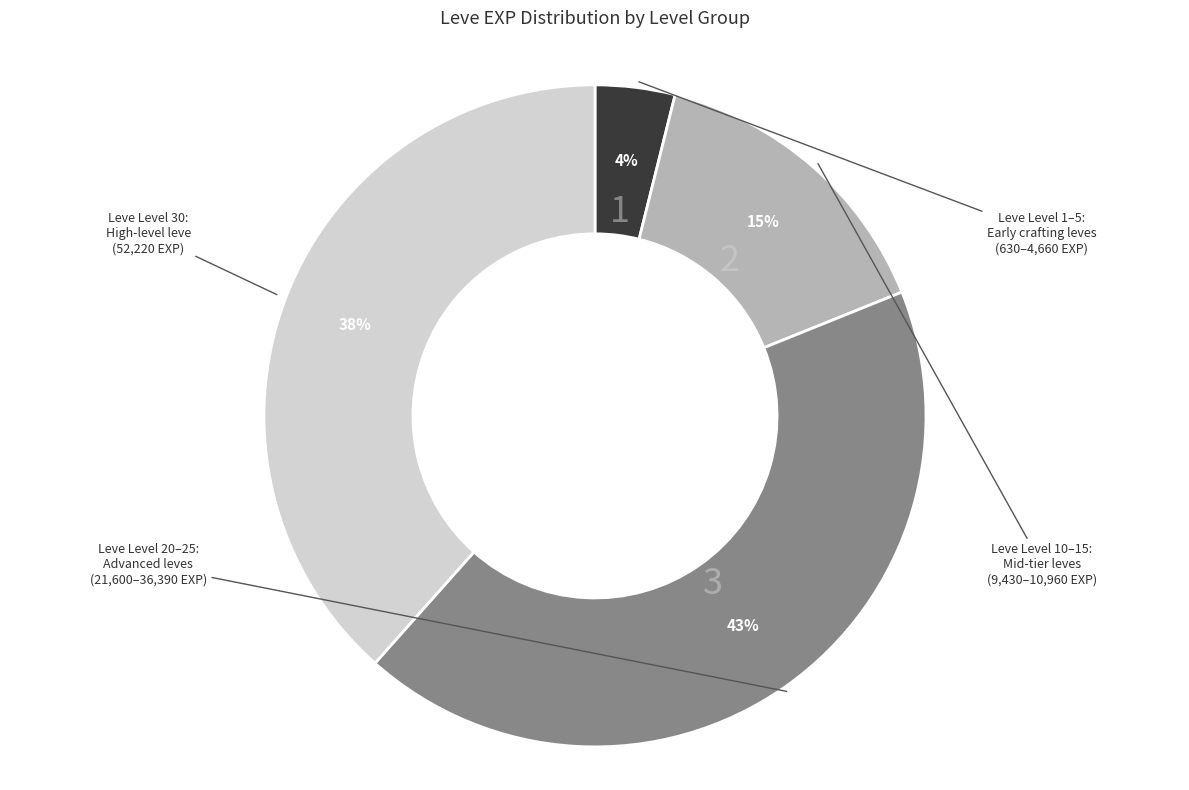

How many segments does this pie chart have?

4